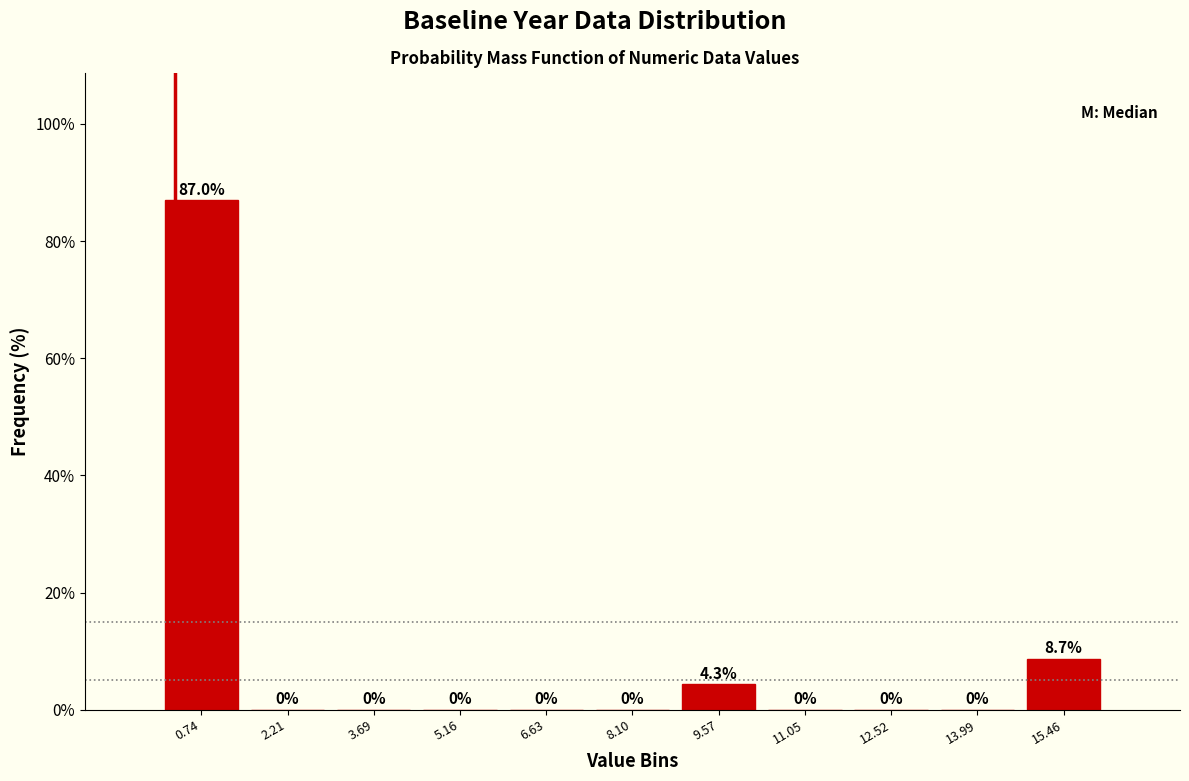

Reading left to right, list every bar in this chart as the range it spans on the x-axis followed by its height. The bar edges are not printed on the chart, so give them approximately, as read against the axis.

0.0 to 1.4: 87.0
1.4 to 3.0: 0.0
3.0 to 4.4: 0.0
4.4 to 5.8: 0.0
5.8 to 7.4: 0.0
7.4 to 8.8: 0.0
8.8 to 10.4: 4.3
10.4 to 11.8: 0.0
11.8 to 13.2: 0.0
13.2 to 14.8: 0.0
14.8 to 16.2: 8.7